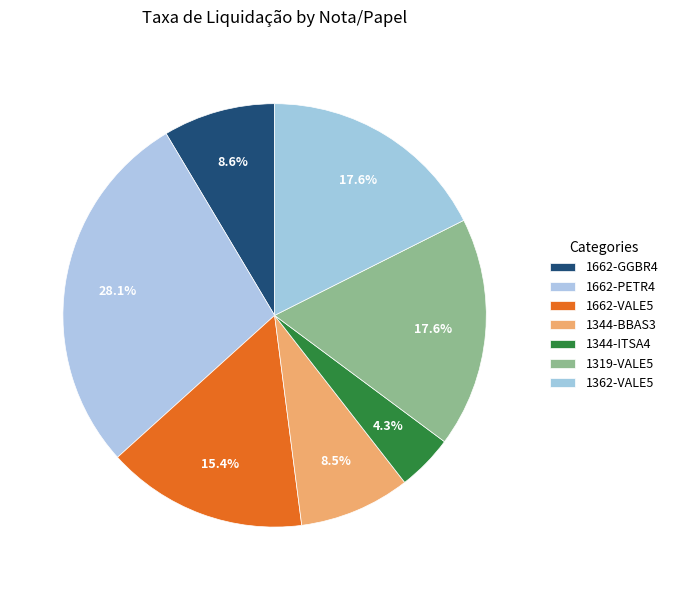

Does 1662-PETR4 account for over 50% of the chart?

No